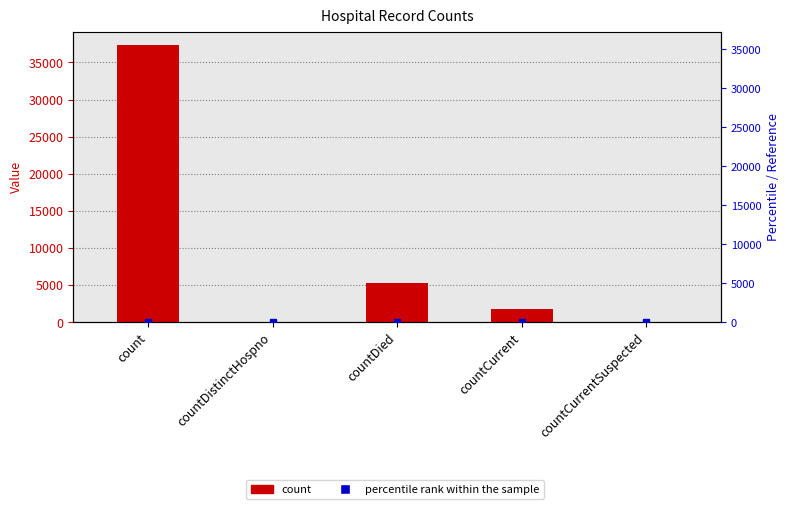

Count the number of data series in this chart.

2